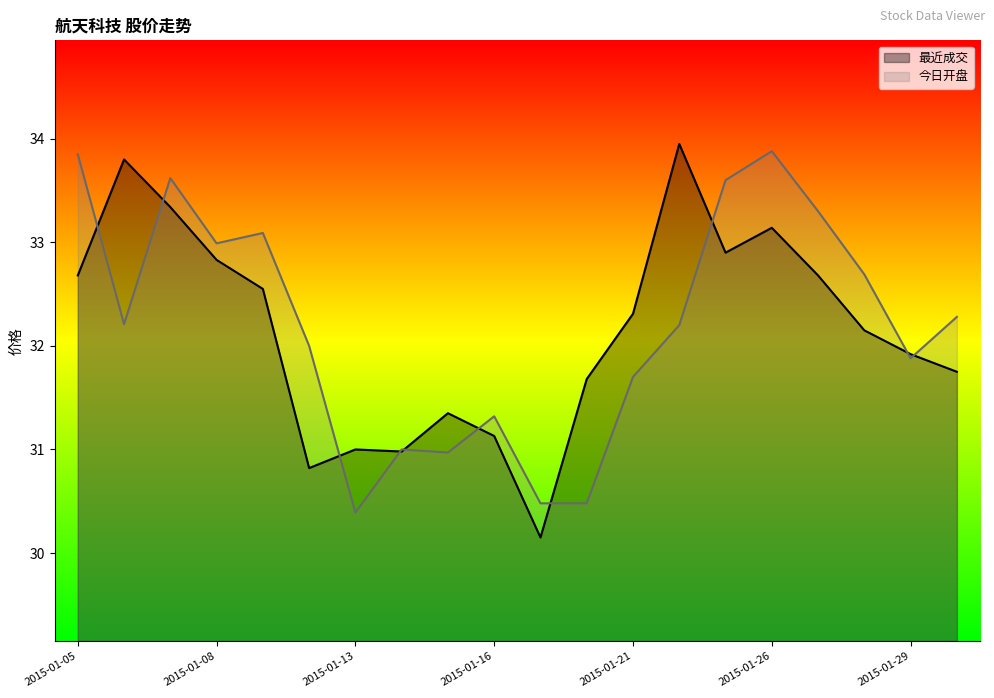

Where is the first local minimum for 今日开盘?

2015-01-06